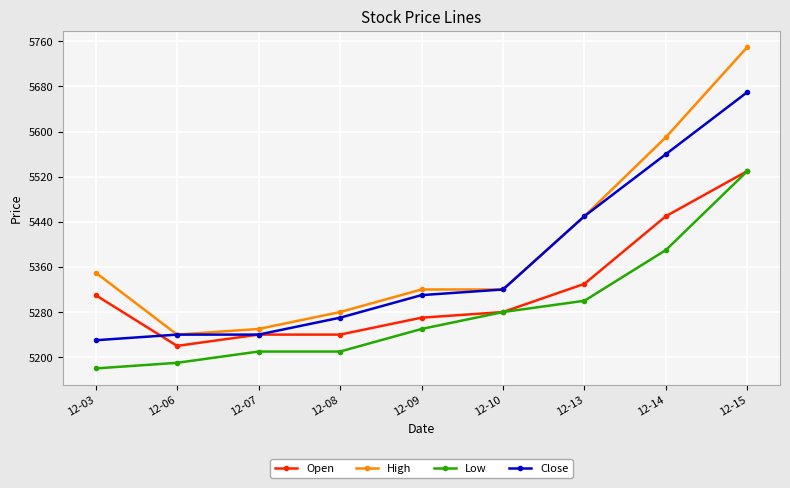

What is the minimum value for Open?

5220